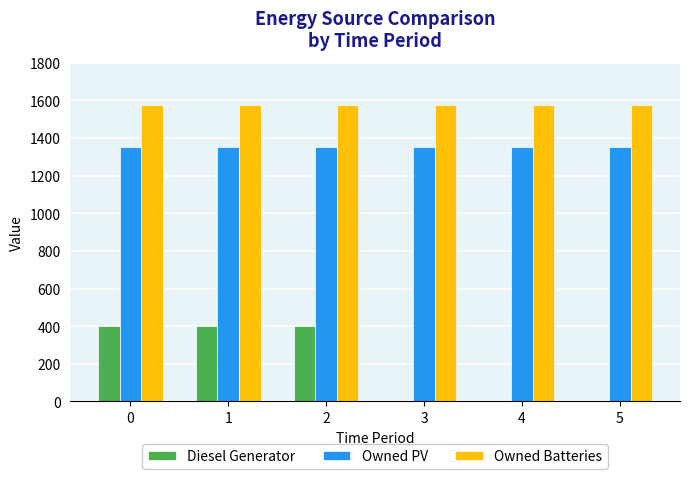

Does the chart contain stacked bars?

No